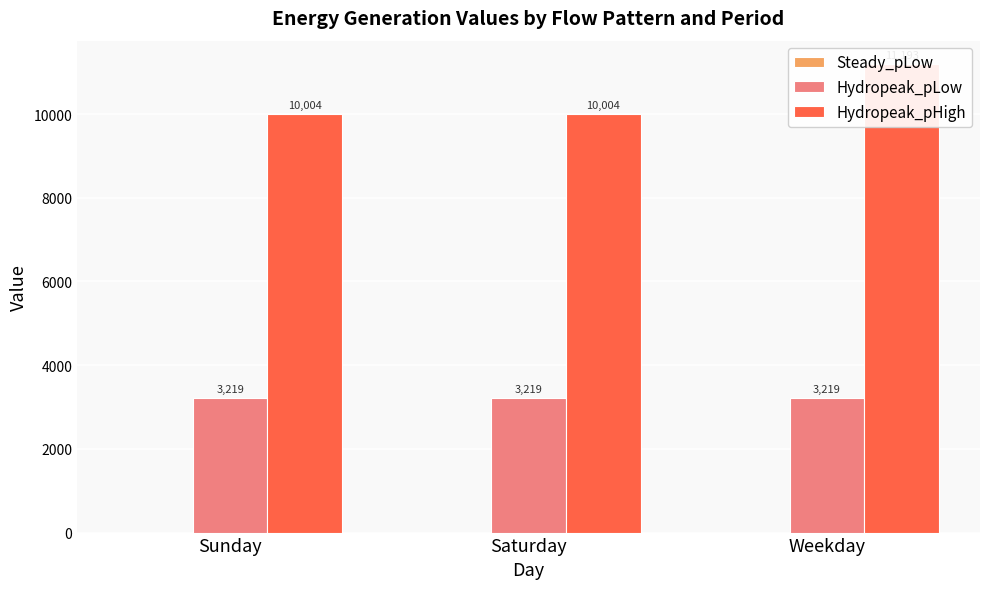

At Saturday, list the series in order from smallest to largest.

Steady_pLow, Hydropeak_pLow, Hydropeak_pHigh